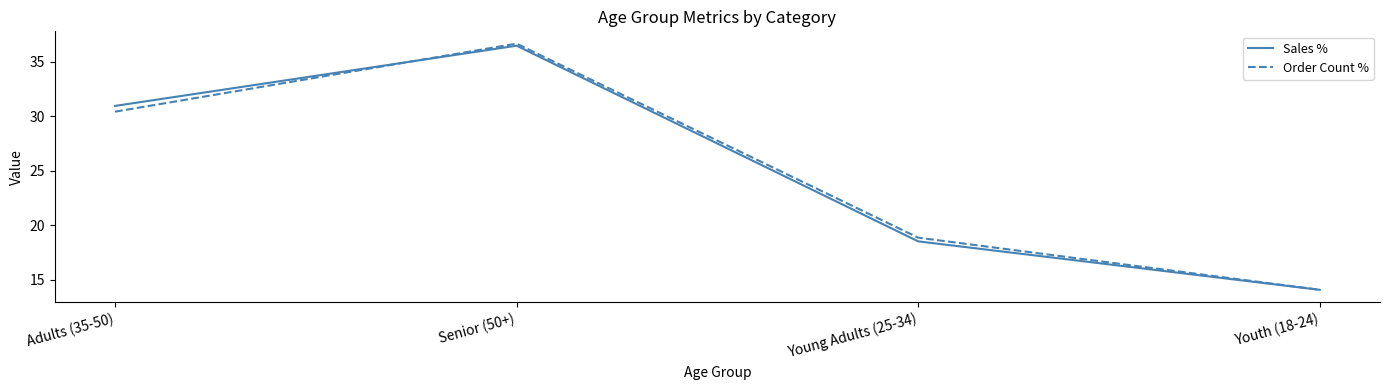

Does the chart have visible grid lines?

No